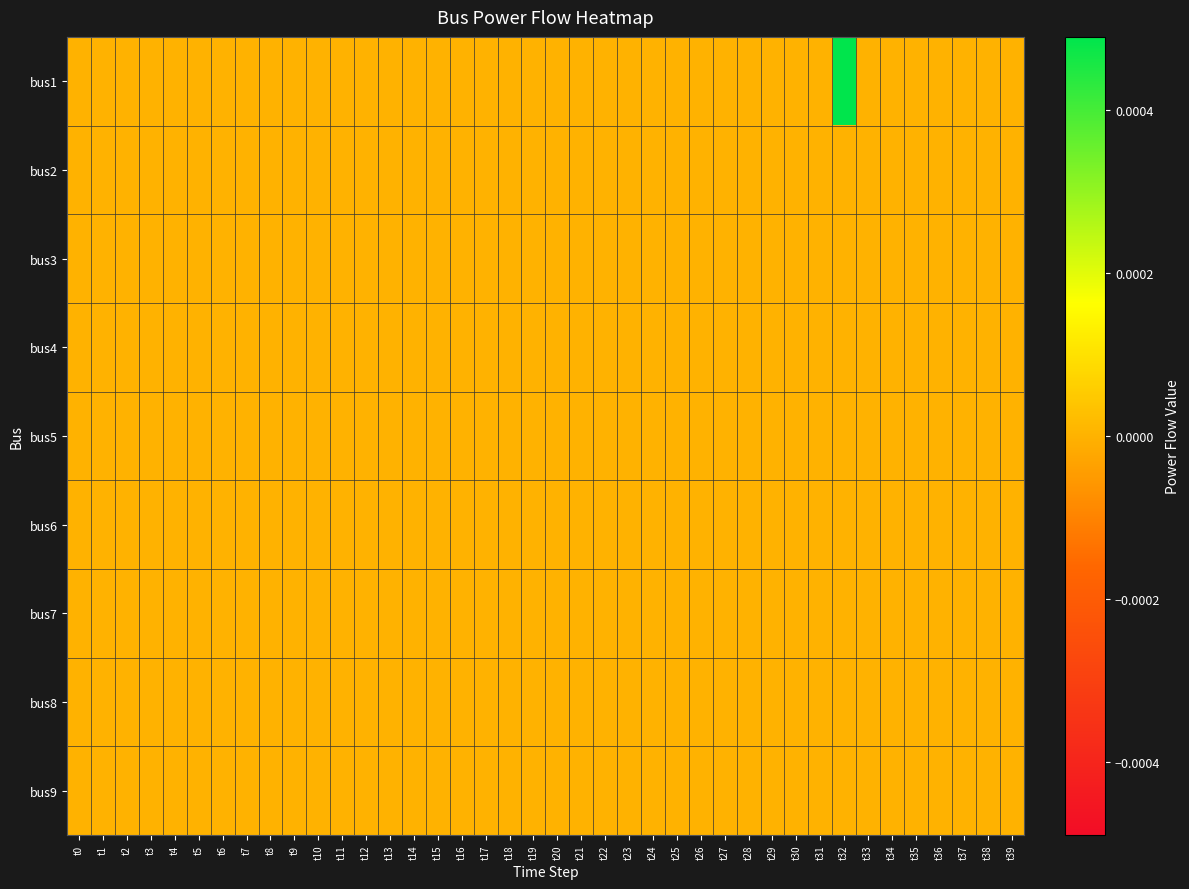

List the series in order of their peak value, lowest first.

bus2, bus3, bus4, bus5, bus6, bus7, bus8, bus9, bus1